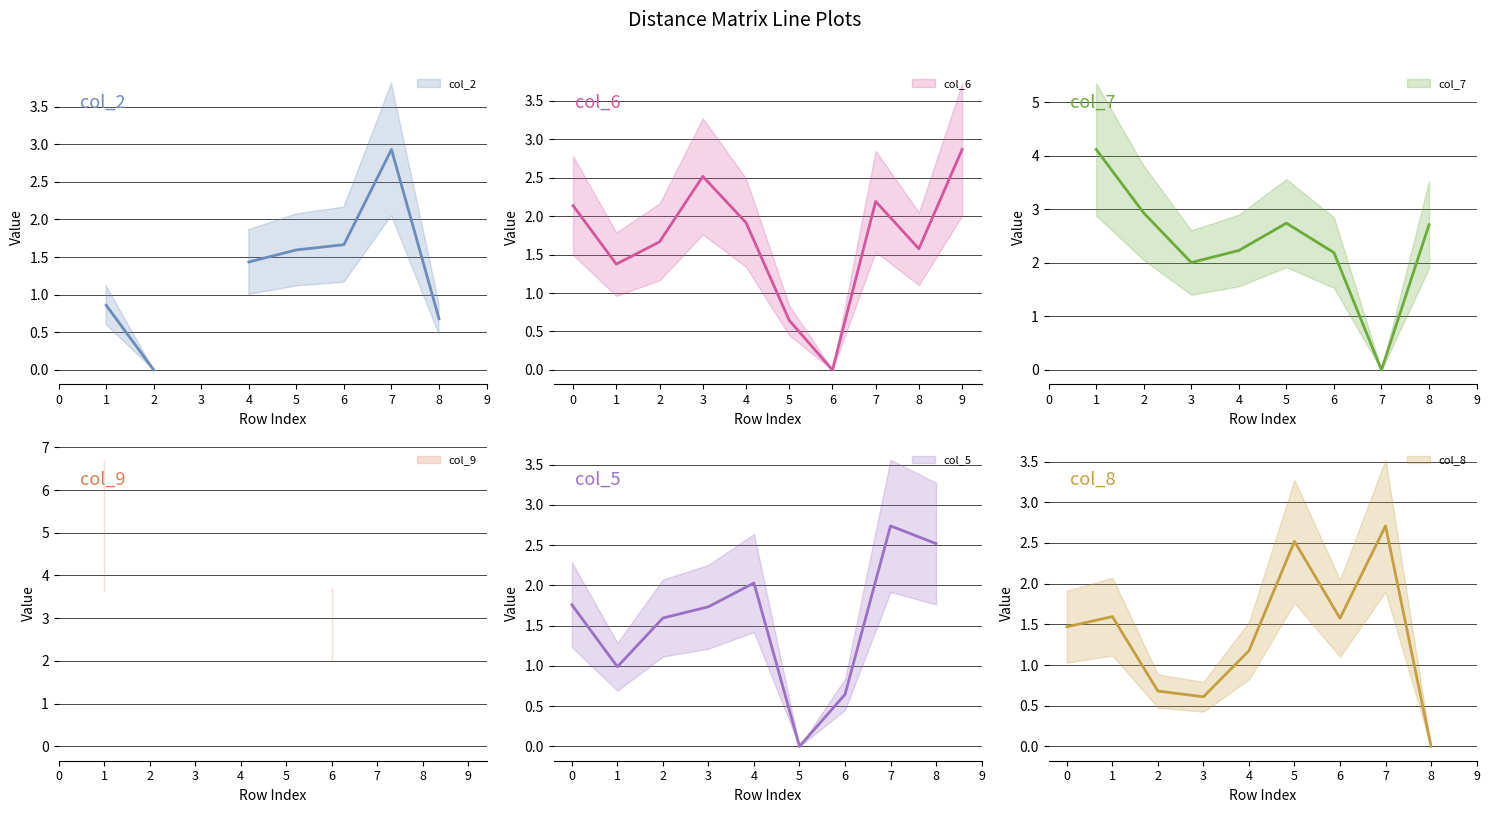

At which category does col_2 reach its first local peak?

7